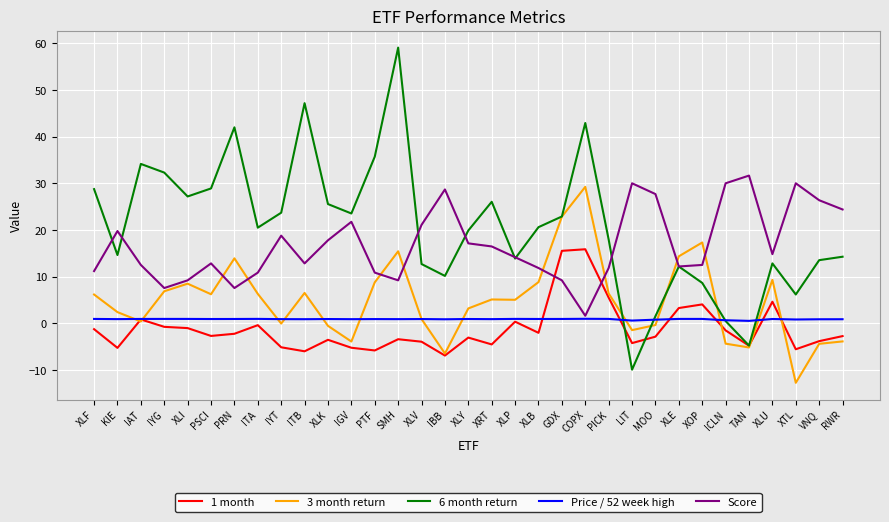

Which label corresponds to the smallest value in the chart?

XTL